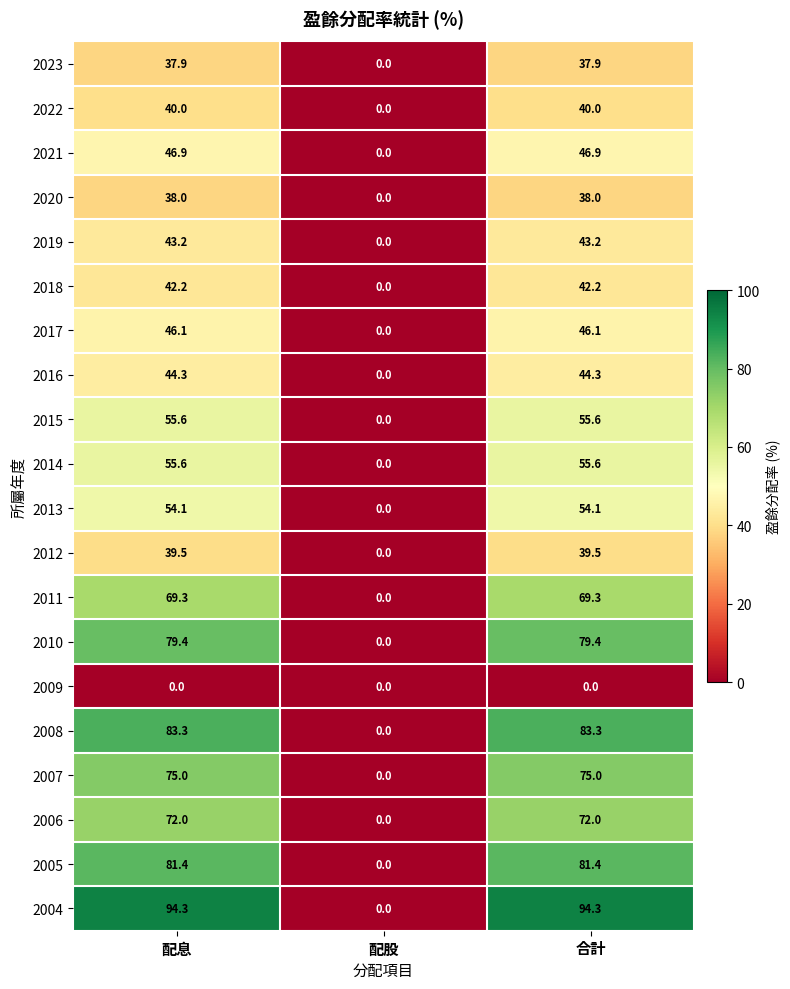

True or false: 2005 has a value of 81.4 at 合計.

True